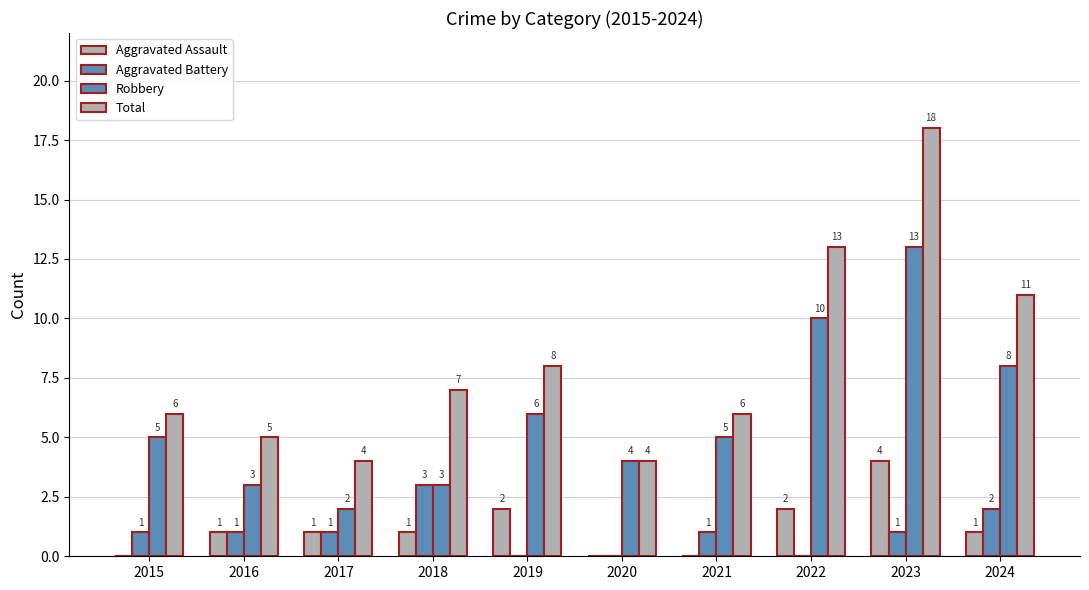

True or false: Robbery has a value of 5 at 2021.

True